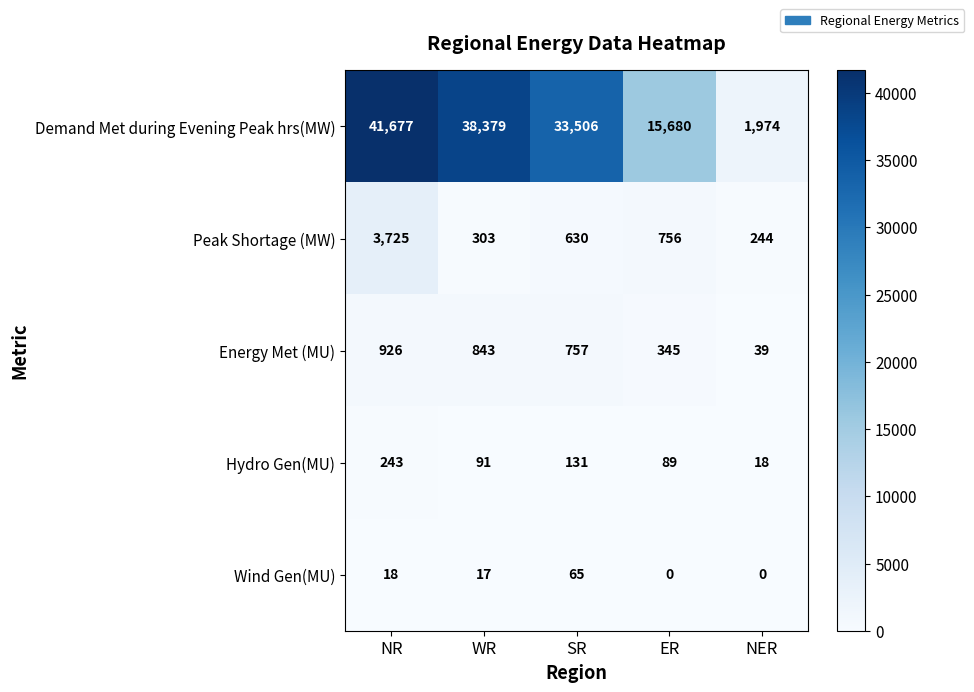

Reading left to right, list all the values displayed in this chart.

Demand Met during Evening Peak hrs(MW): NR=41677	WR=38379	SR=33506	ER=15680	NER=1974
Peak Shortage (MW): NR=3725	WR=303	SR=630	ER=756	NER=244
Energy Met (MU): NR=926	WR=843	SR=757	ER=345	NER=39
Hydro Gen(MU): NR=243	WR=91	SR=131	ER=89	NER=18
Wind Gen(MU): NR=18	WR=17	SR=65	ER=0	NER=0